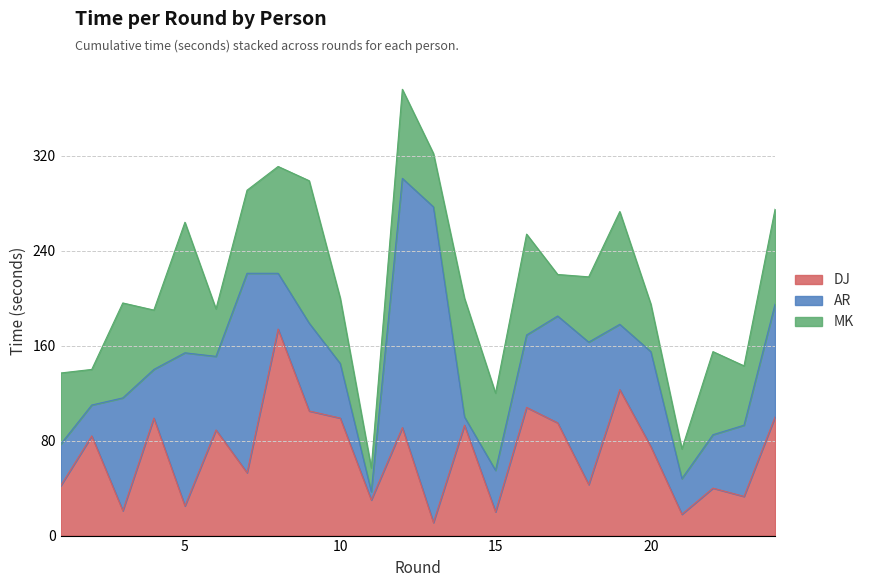

List the series in order of their peak value, highest first.

AR, DJ, MK